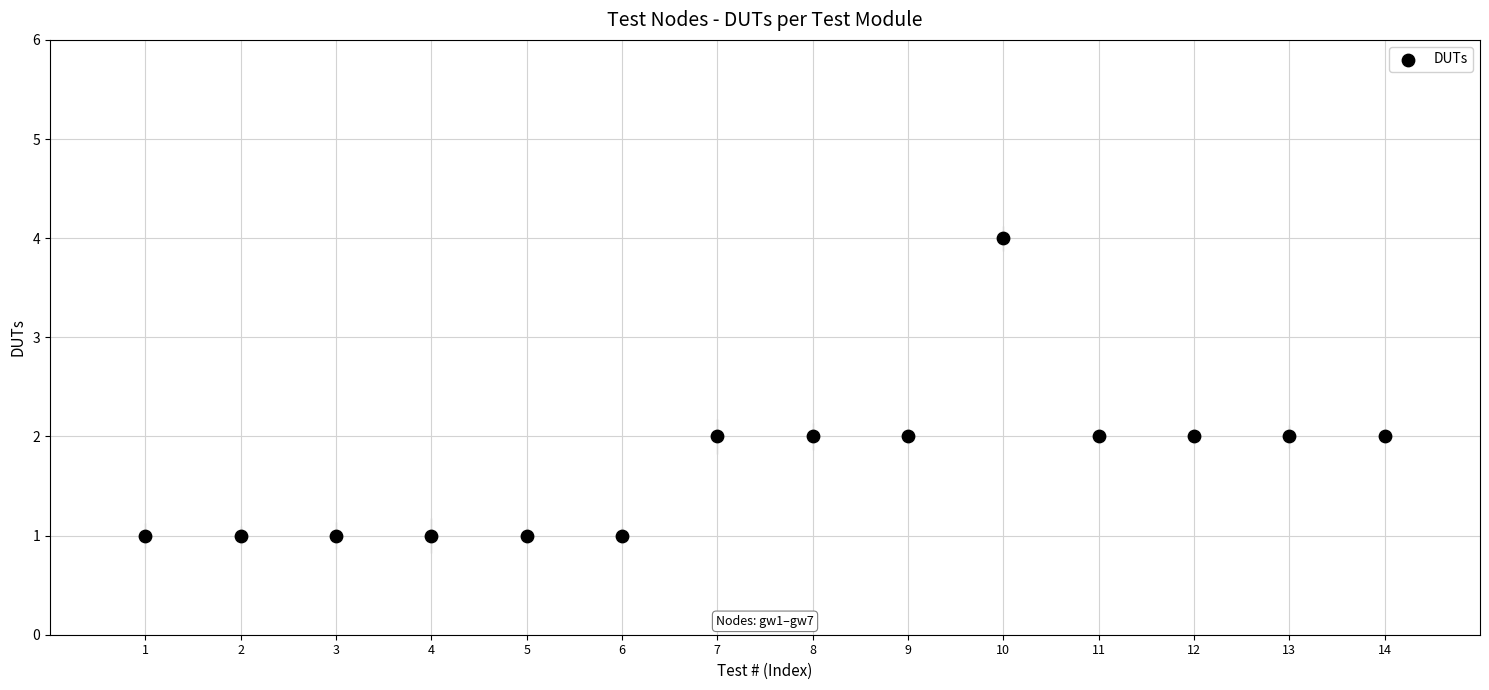

What is the range of Y values (max minus min)?

3